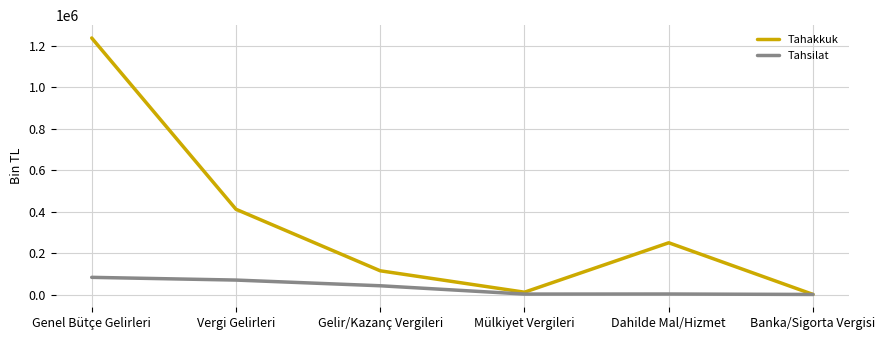

At which category does the chart reach its peak across all series?

Genel Bütçe Gelirleri